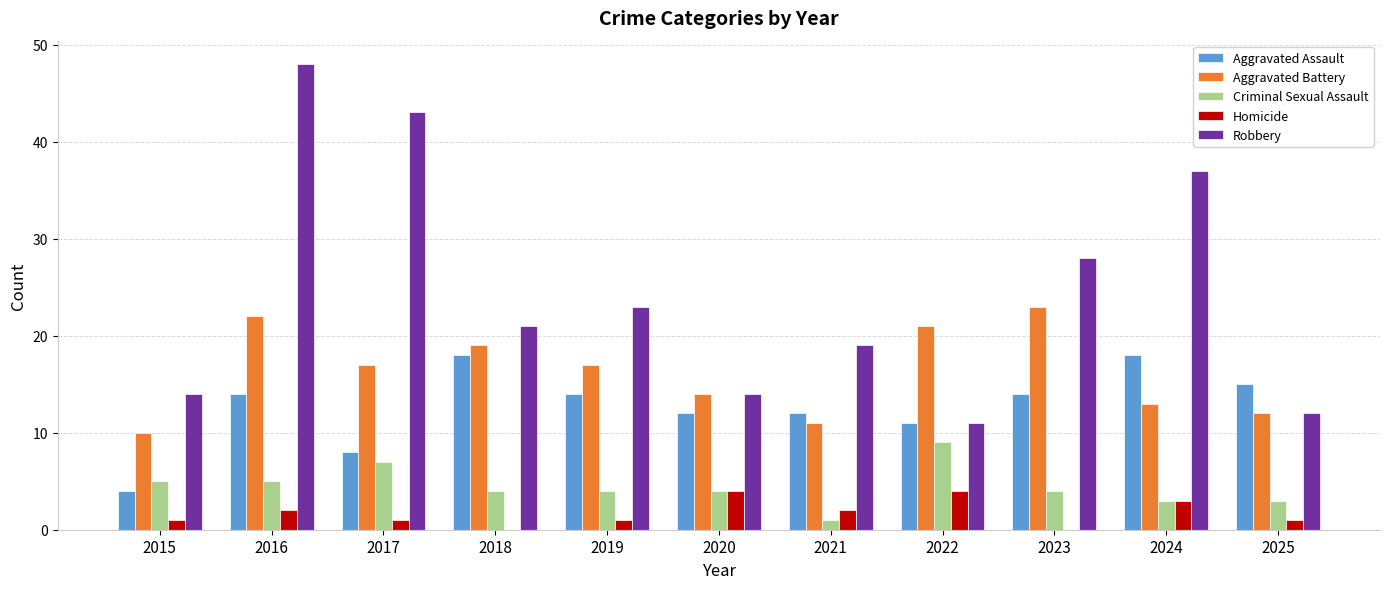

The Criminal Sexual Assault series shows 3 at 2024. True or false?

True